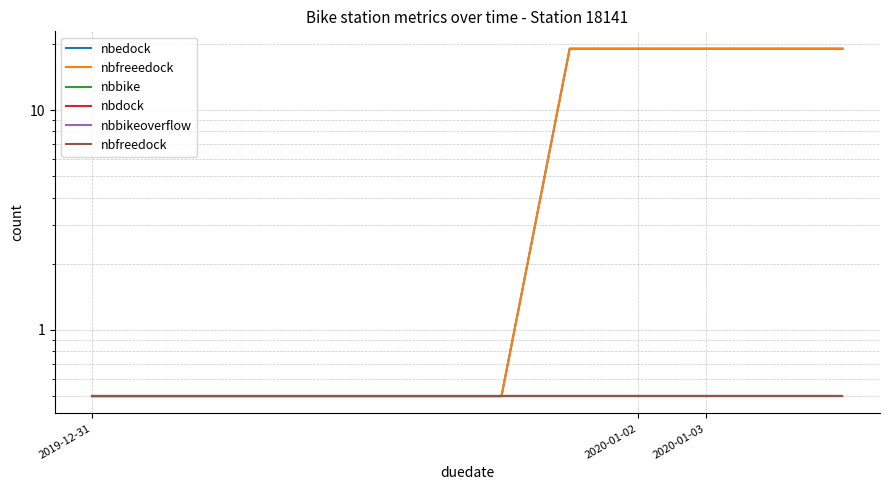

True or false: nbfreedock has more than 0 interior local peaks.

False